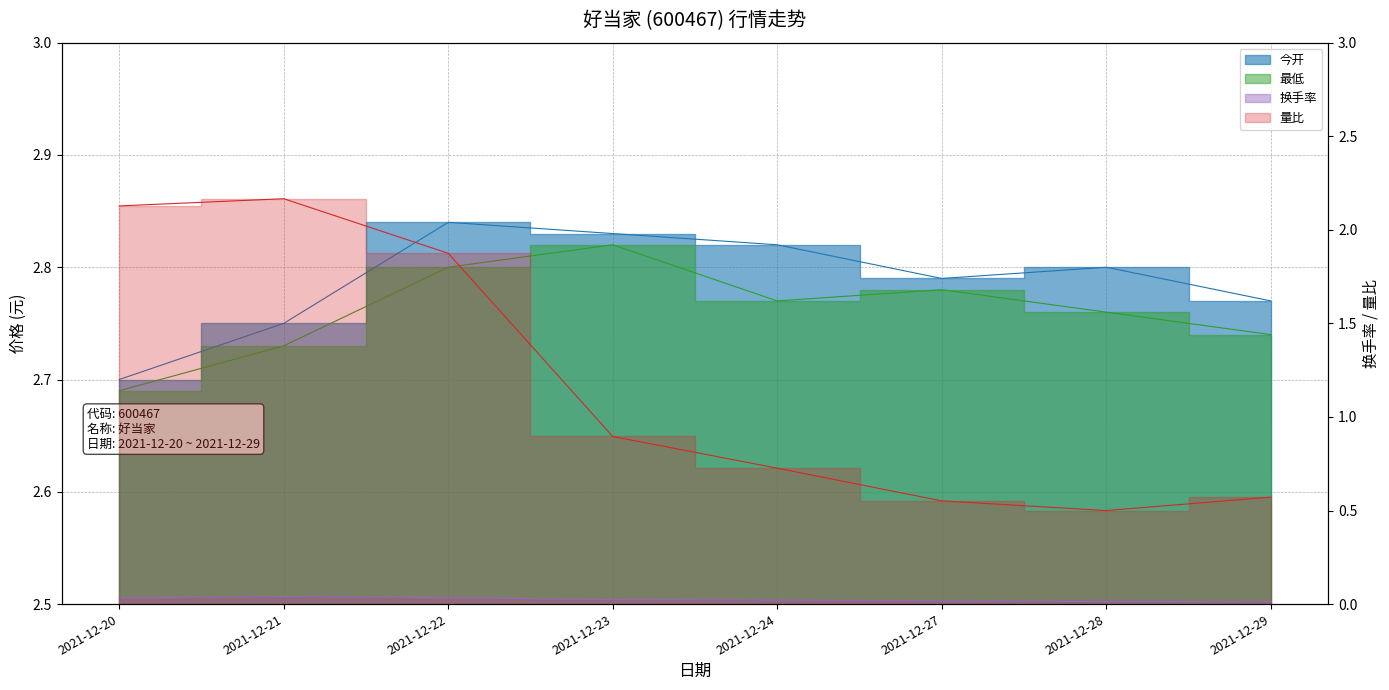

What is the total value across all series at 2021-12-27?

6.1